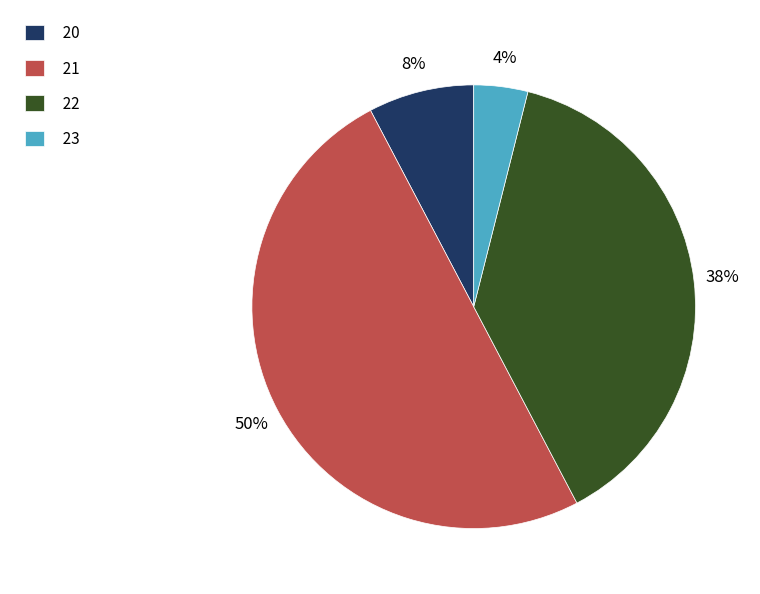

To the nearest percent, what is the difference between the largest and smallest slice percentages?

46%